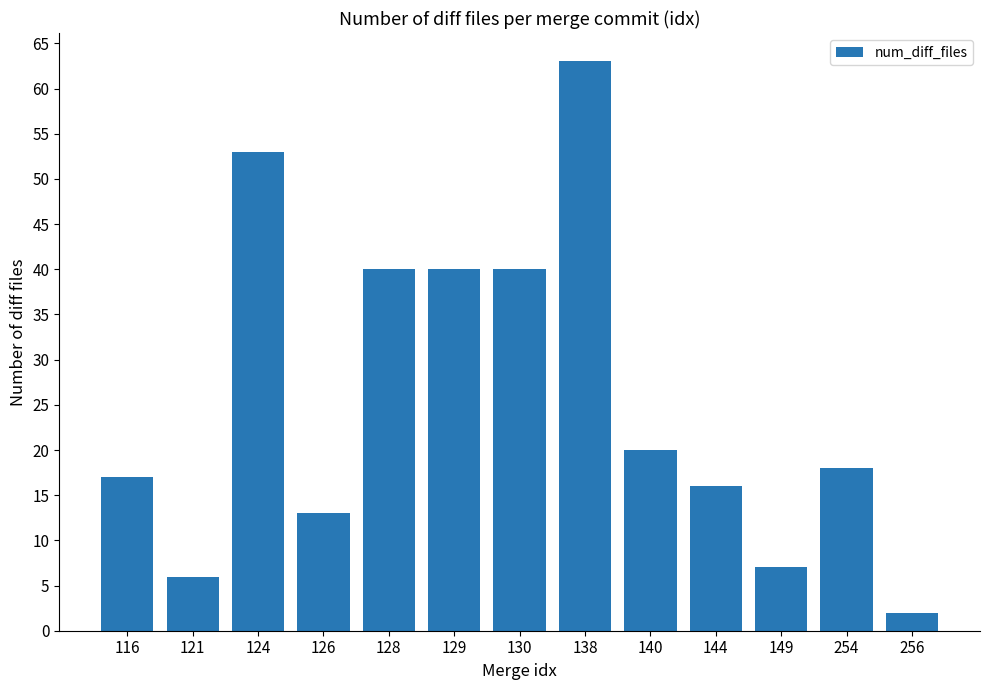

What is the greatest value displayed?

63